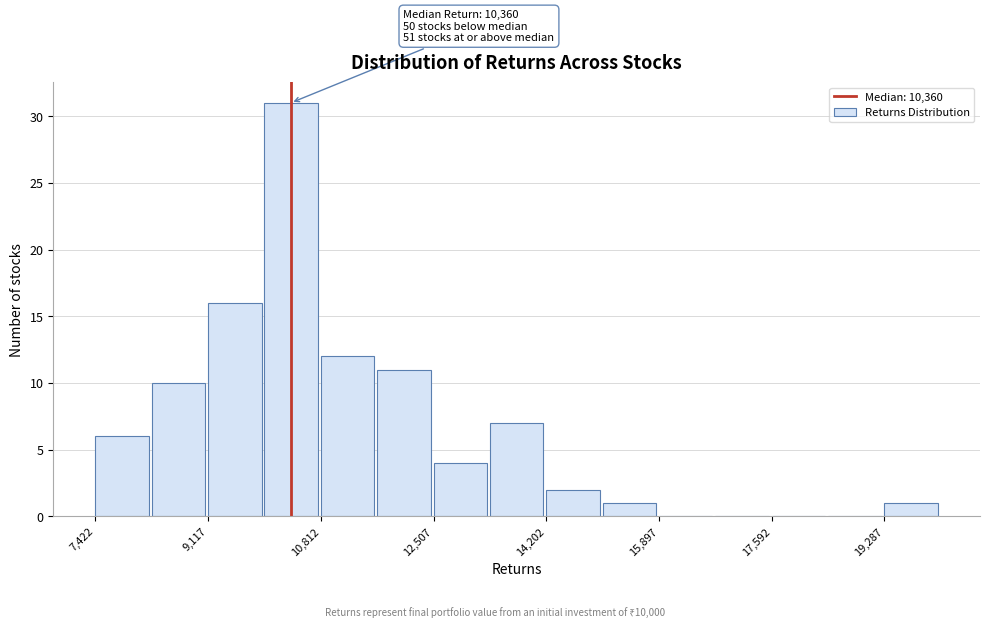

Which range on the x-axis has the tallest bar?

10000 to 10800